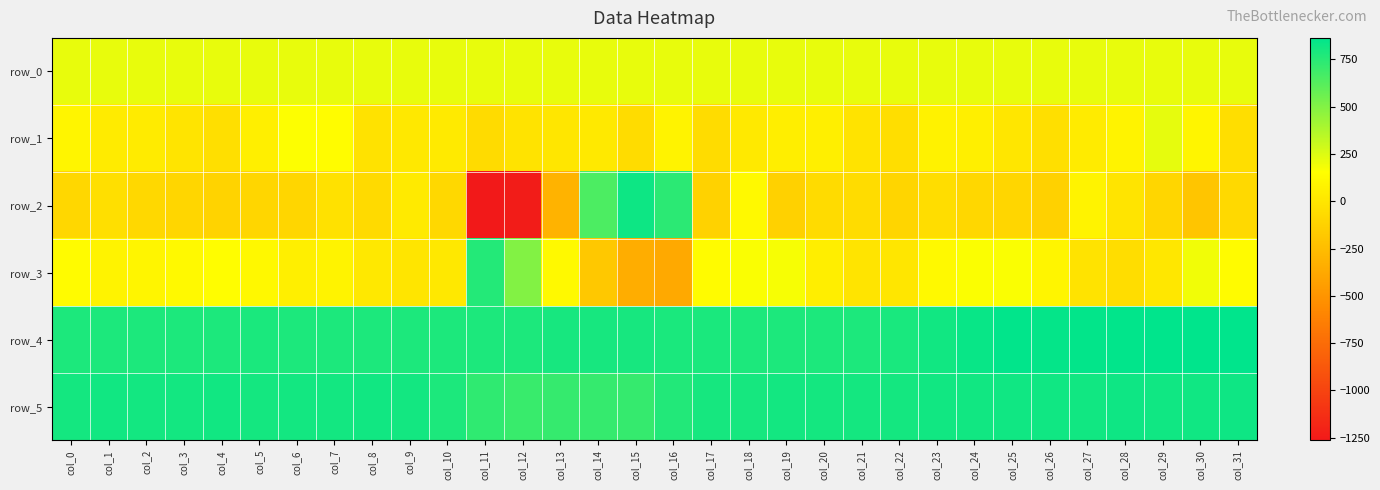

How many categories are shown in the chart?

32